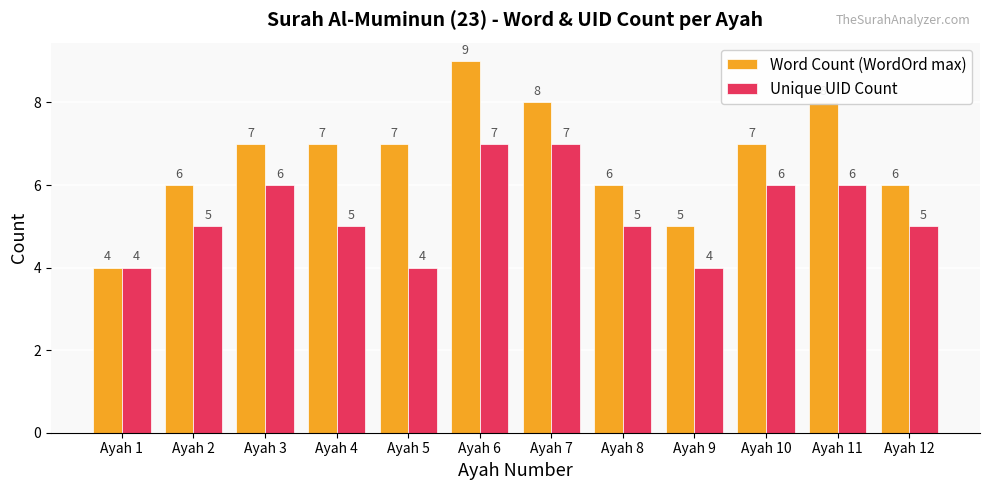

The Word Count (WordOrd max) series shows 8 at Ayah 7. True or false?

True